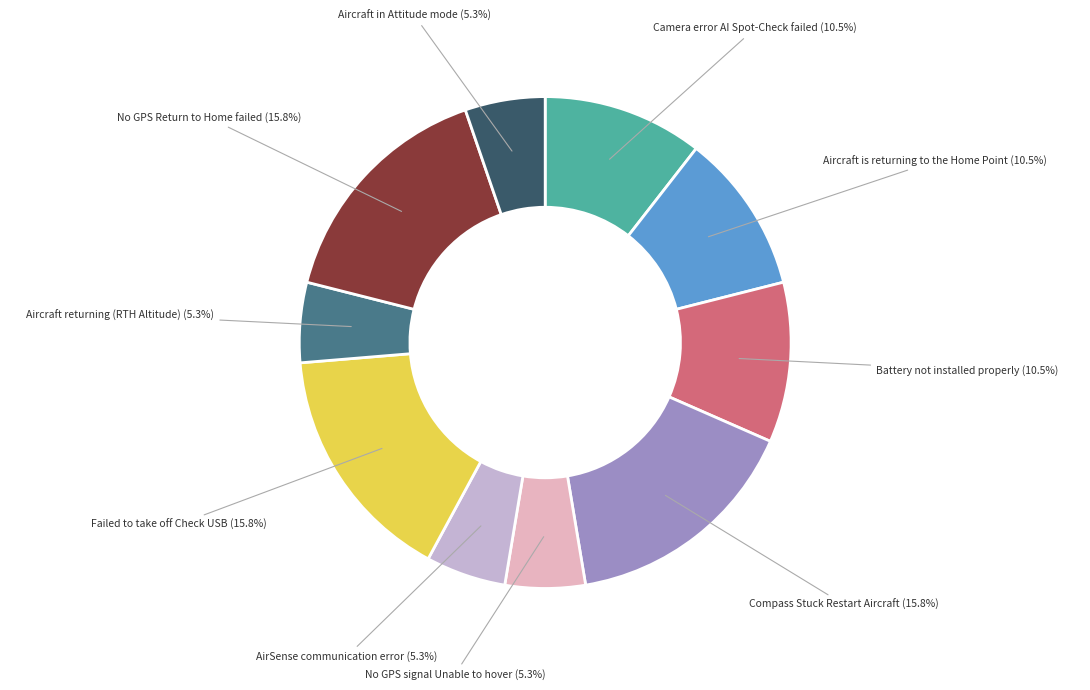

Is there a majority slice in this chart?

No